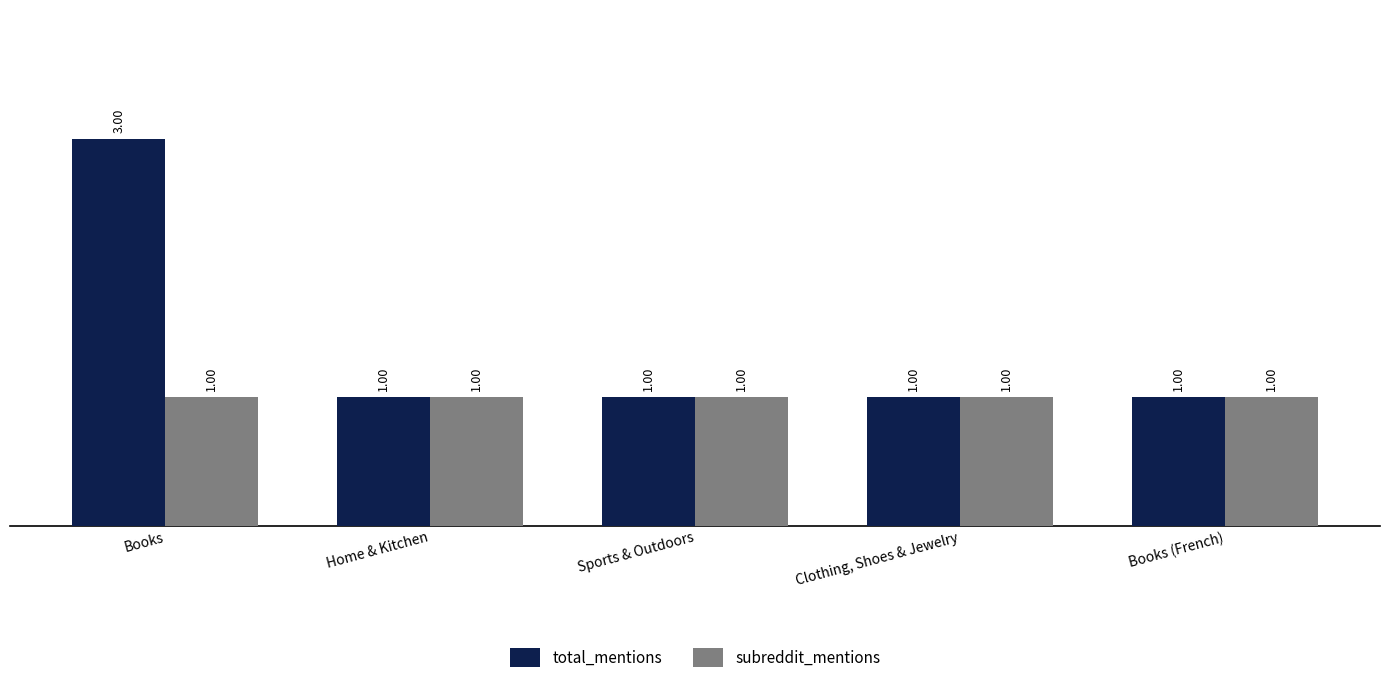

At which category is the sum across all series the highest?

Books